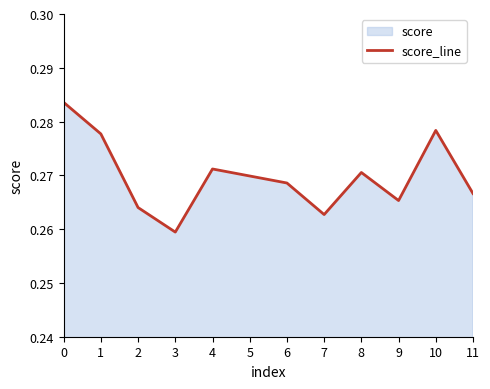

What is the maximum value shown in the chart?

0.3